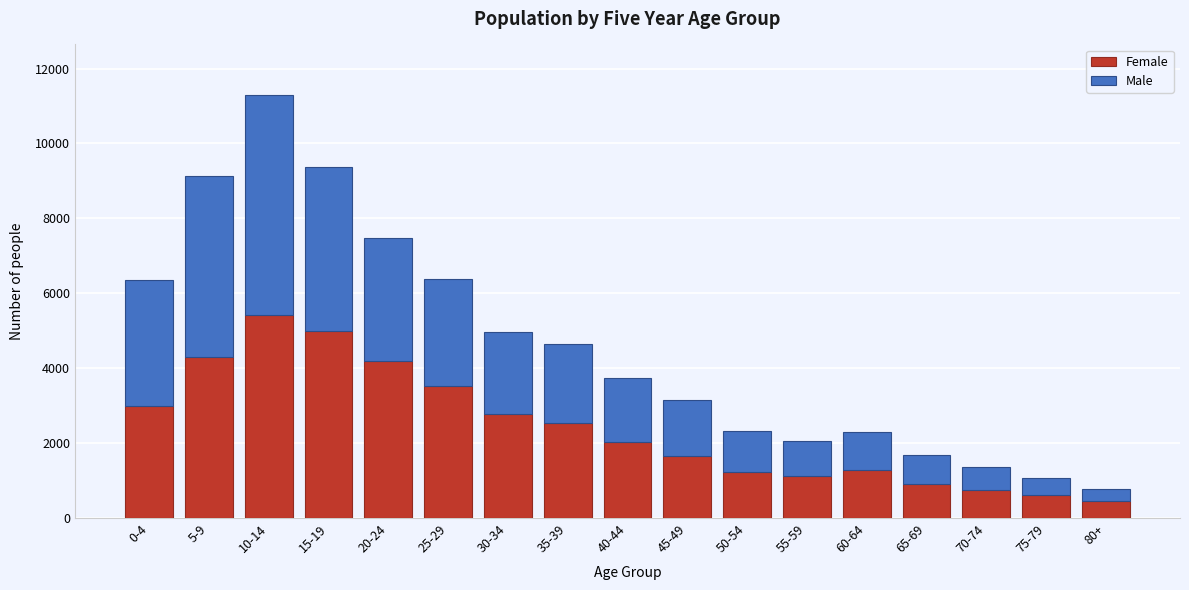

What is the average value of the Female series?

2397